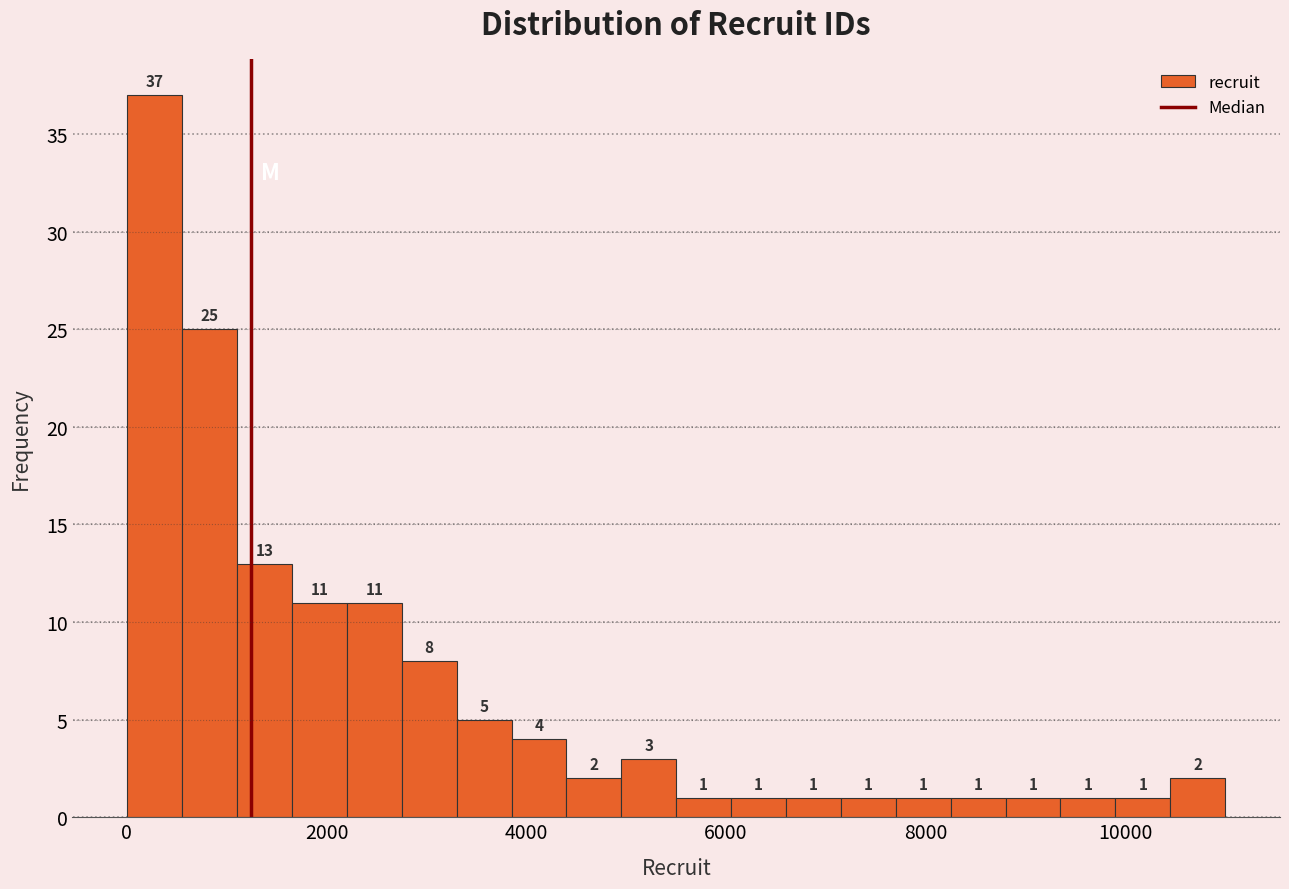

Around what value on the x-axis is the tallest bar? Give the approximate position of its centre, as read against the axis.

200